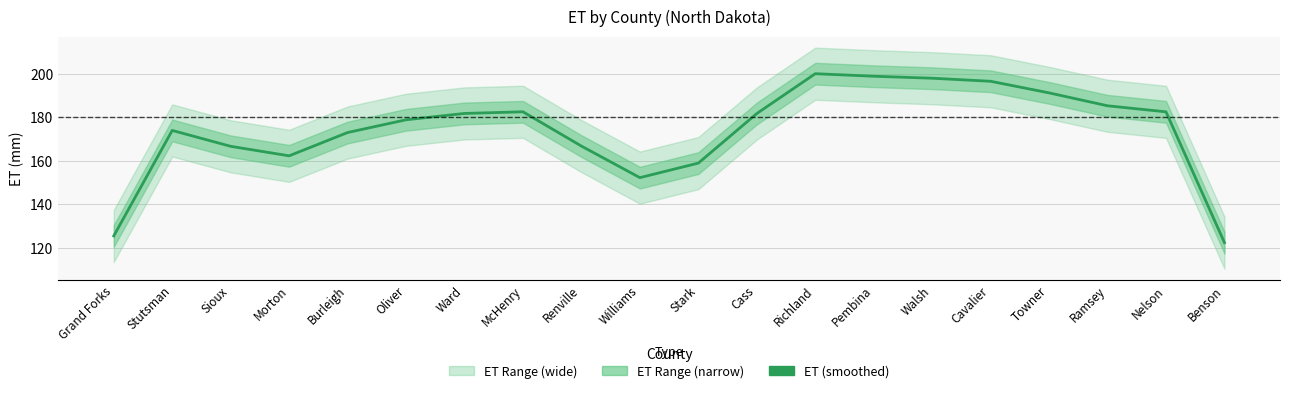

At which category does the data reach its first local peak?

Stutsman